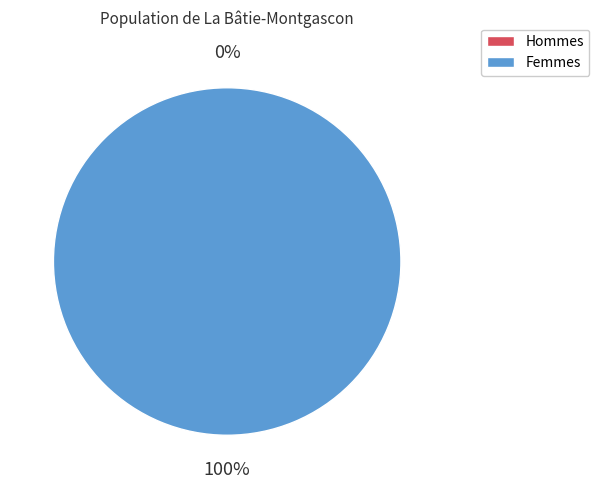

To the nearest percent, what is the difference between the 0 and 1 slice percentages?

100%